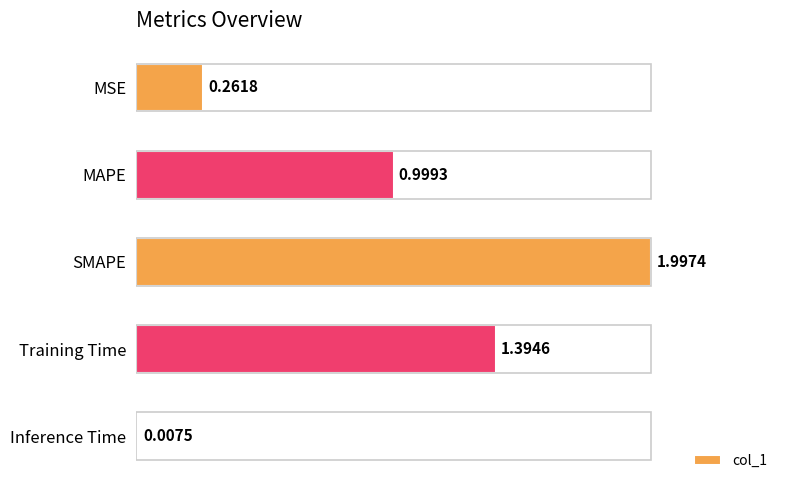

Which label corresponds to the smallest value in the chart?

Inference Time